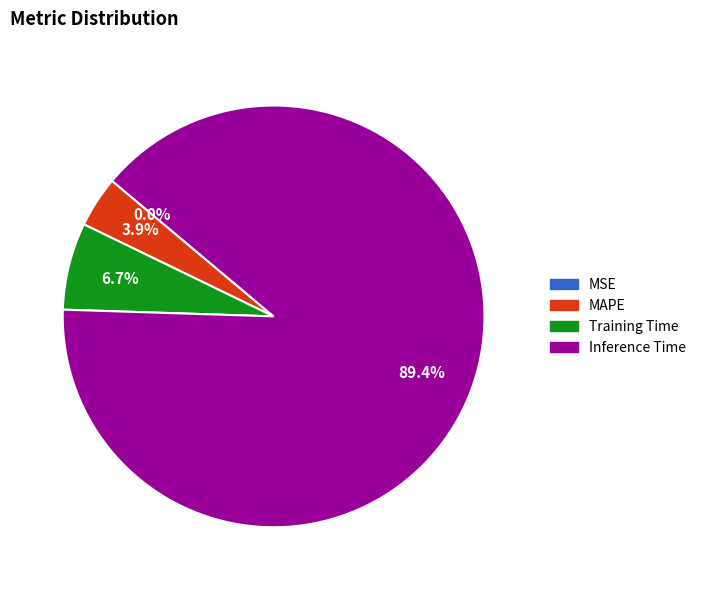

Is there a majority slice in this chart?

Yes